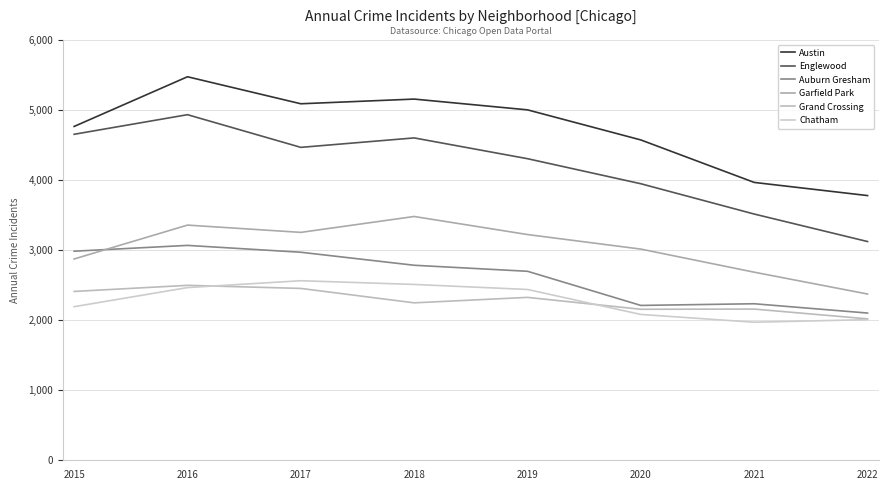

At how many categories does at least one series exceed 3284?

8